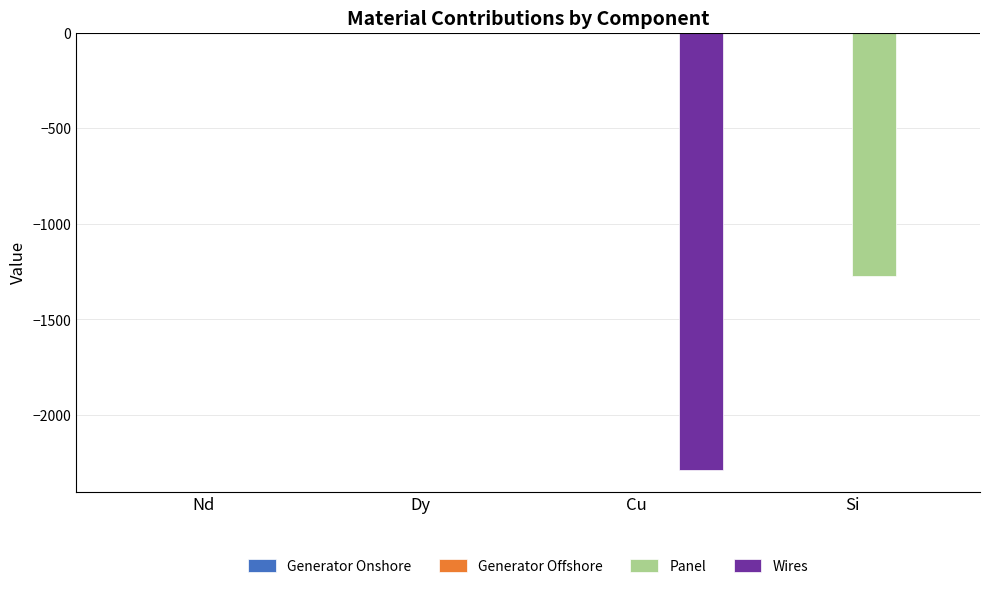

Is it true that Panel equals -577.9 at Cu?

False